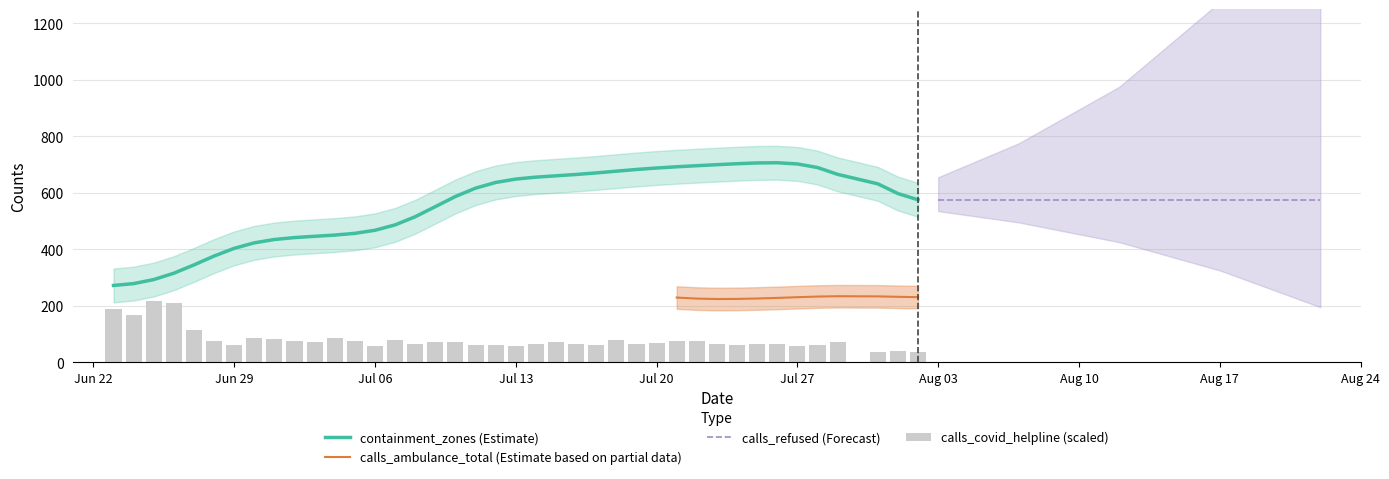

Are the bars horizontal?

No